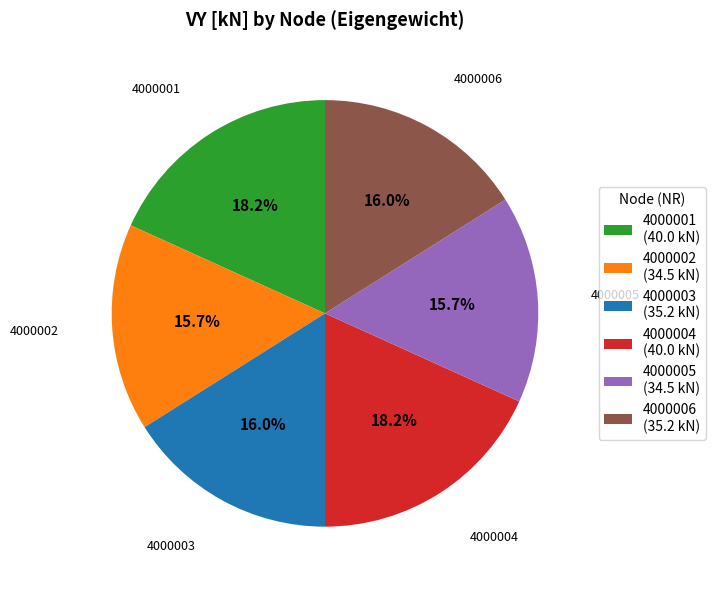

To the nearest percent, what is the combined percentage of 4000003 and 4000006?

32%